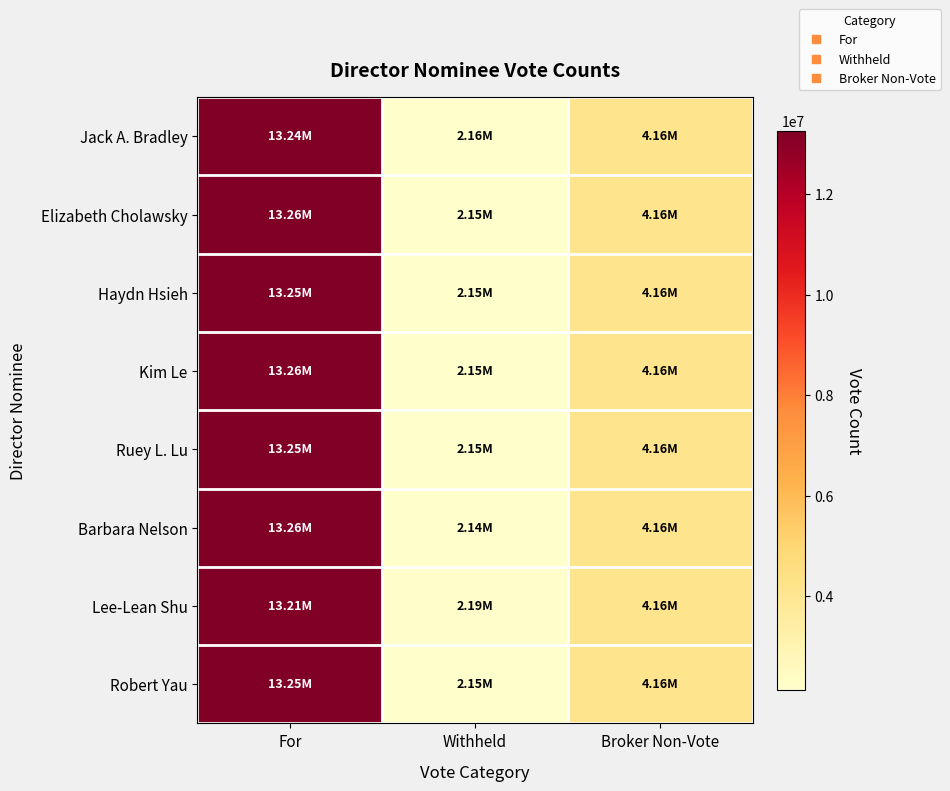

Rank the series at Withheld from lowest to highest value.

Barbara Nelson, Elizabeth Cholawsky, Kim Le, Robert Yau, Ruey L. Lu, Haydn Hsieh, Jack A. Bradley, Lee-Lean Shu